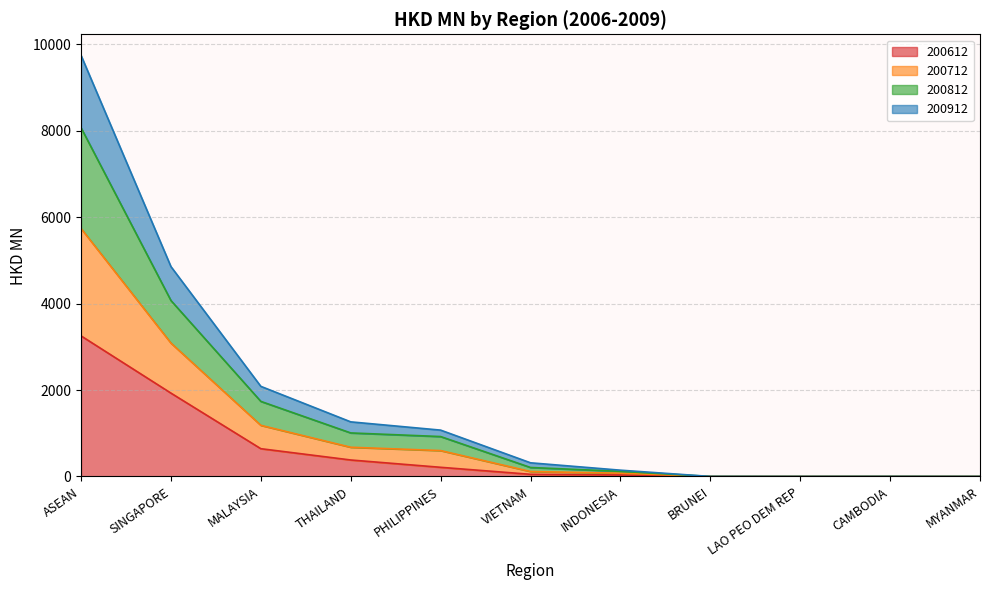

Between THAILAND and LAO PEO DEM REP, which is larger?

THAILAND